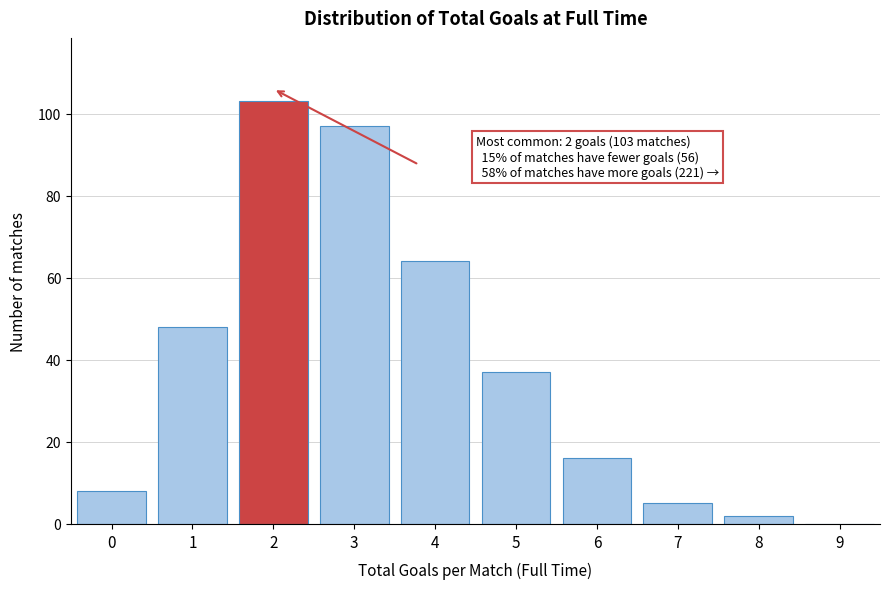

Over which range of the x-axis is the bar tallest?

1.5 to 2.5